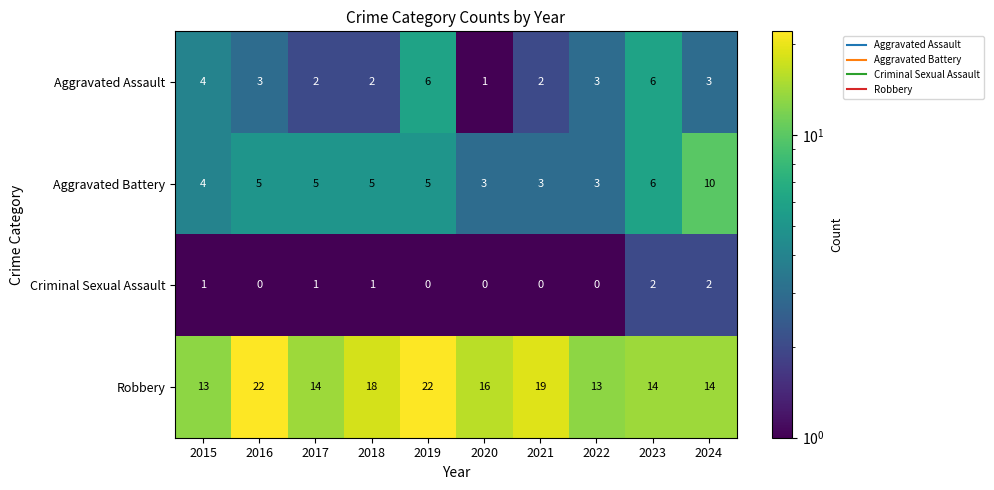

What is the total value across all series at 2022?

19